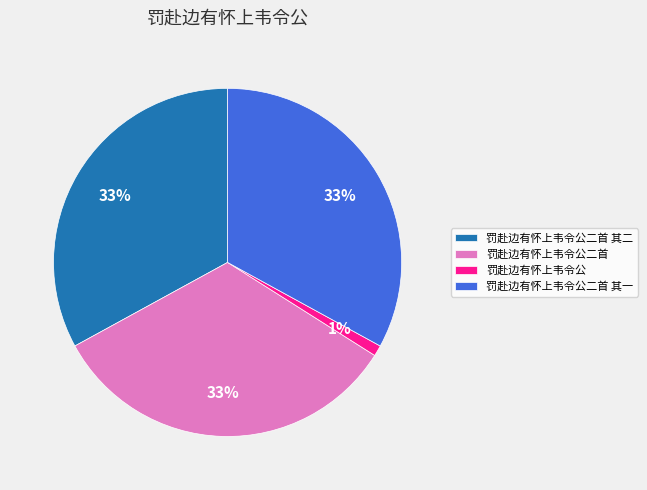

Count the number of slices in the pie.

4